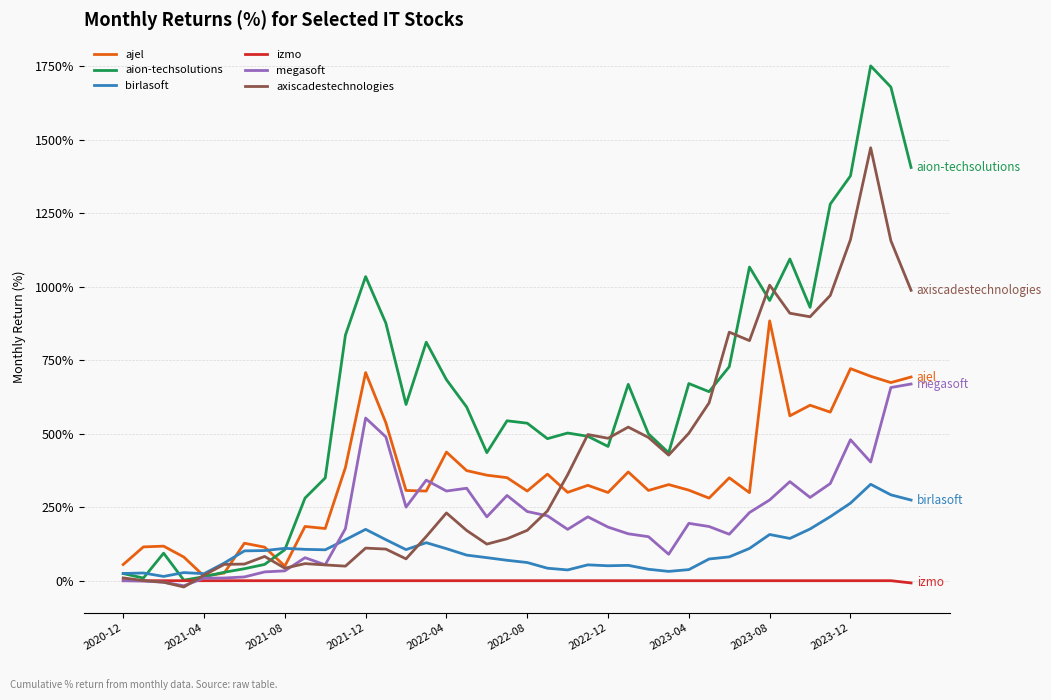

What is the maximum value for axiscadestechnologies?

1472.8